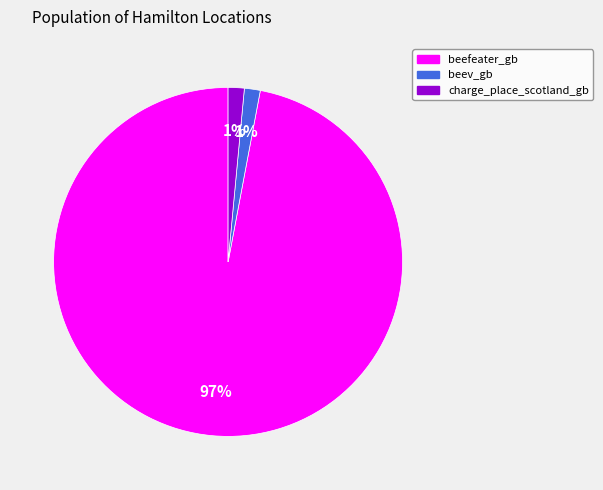

How many slices are in this pie chart?

3